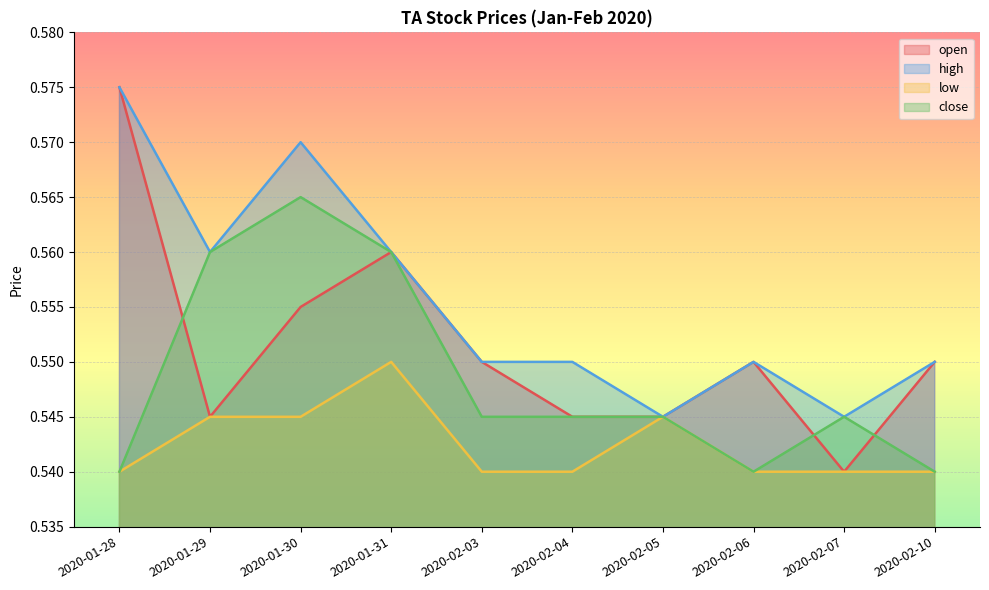

Rank the categories by close value from lowest to highest.

2020-01-28, 2020-02-06, 2020-02-10, 2020-02-03, 2020-02-04, 2020-02-05, 2020-02-07, 2020-01-29, 2020-01-31, 2020-01-30